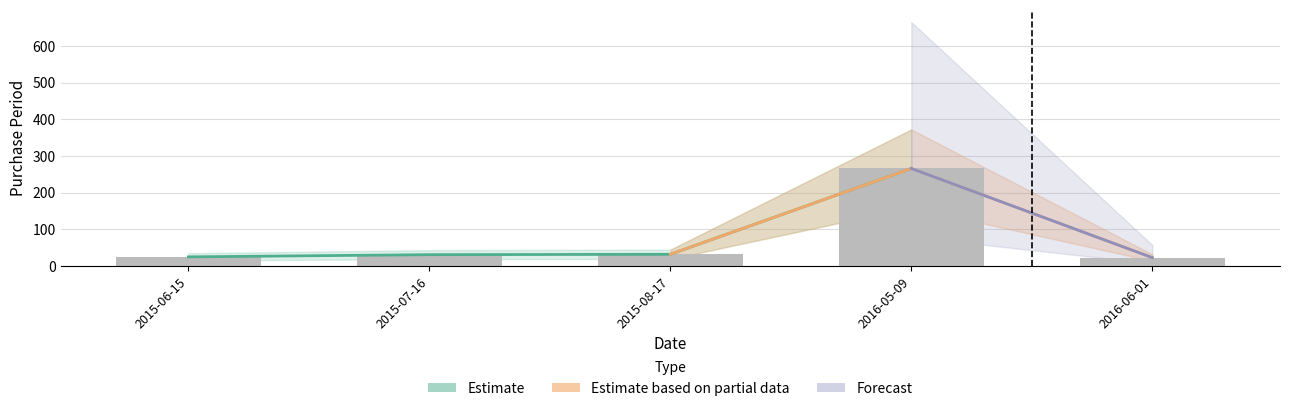

True or false: the data shows 266 at 2016-05-09.

True